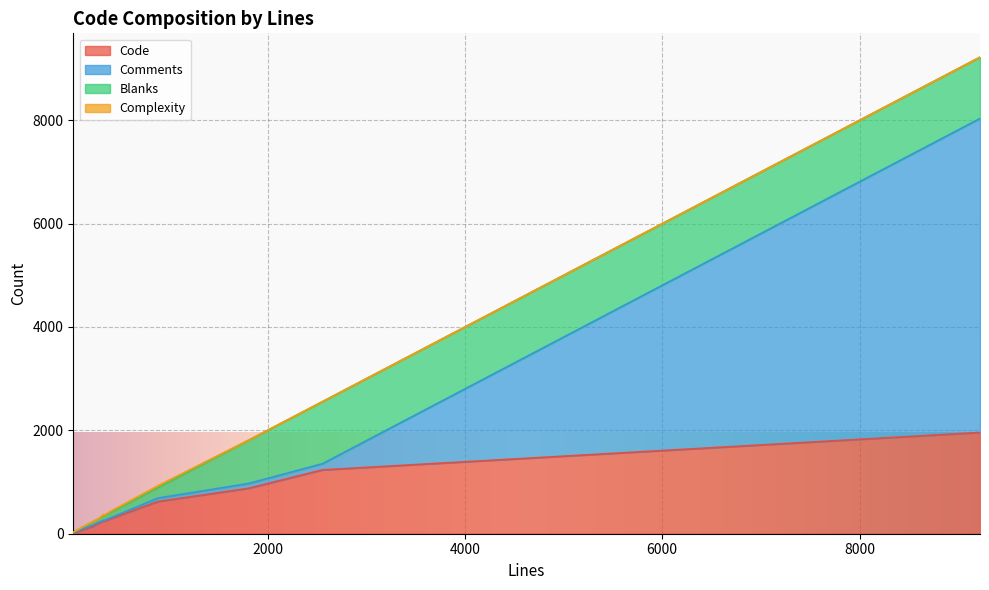

What is the highest value of the Code series?

1959